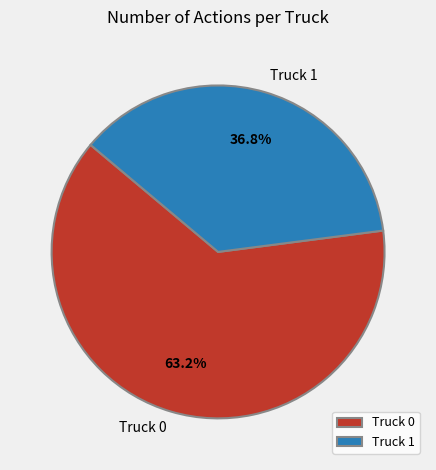

To the nearest percent, what is the average slice percentage?

50%